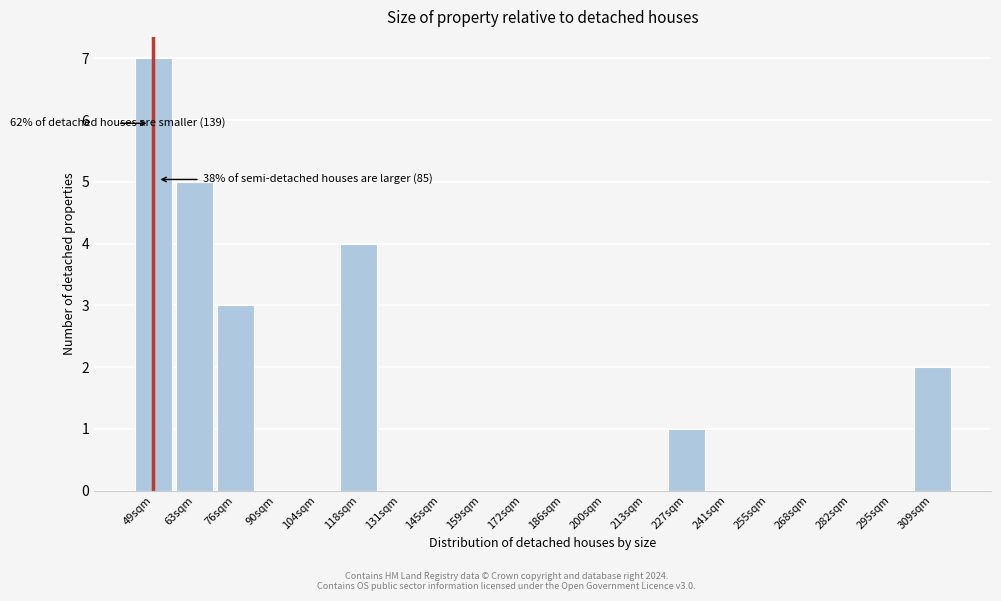

Reading left to right, transcribe all the data shown in this chart.

49sqm=7	63sqm=5	76sqm=3	90sqm=0	104sqm=0	118sqm=4	131sqm=0	145sqm=0	159sqm=0	172sqm=0	186sqm=0	200sqm=0	213sqm=0	227sqm=1	241sqm=0	255sqm=0	268sqm=0	282sqm=0	295sqm=0	309sqm=2